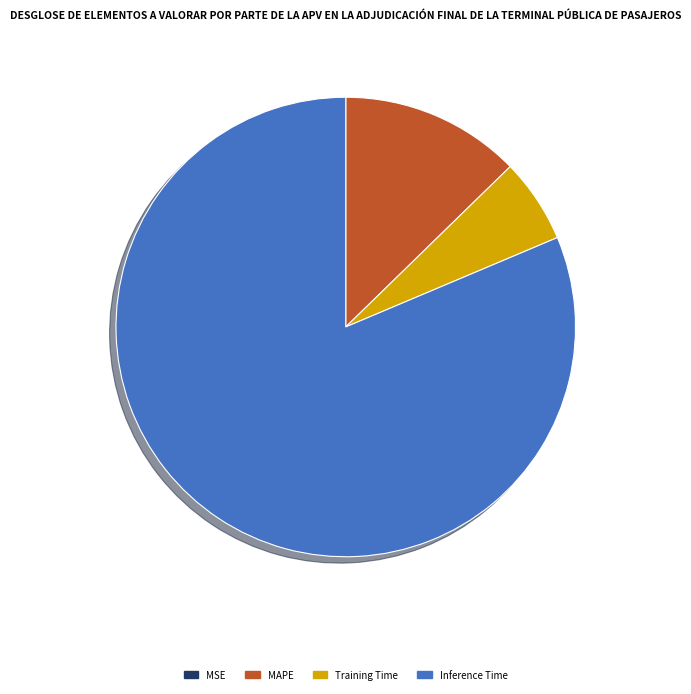

Is it true that Inference Time is 81% of the pie?

True